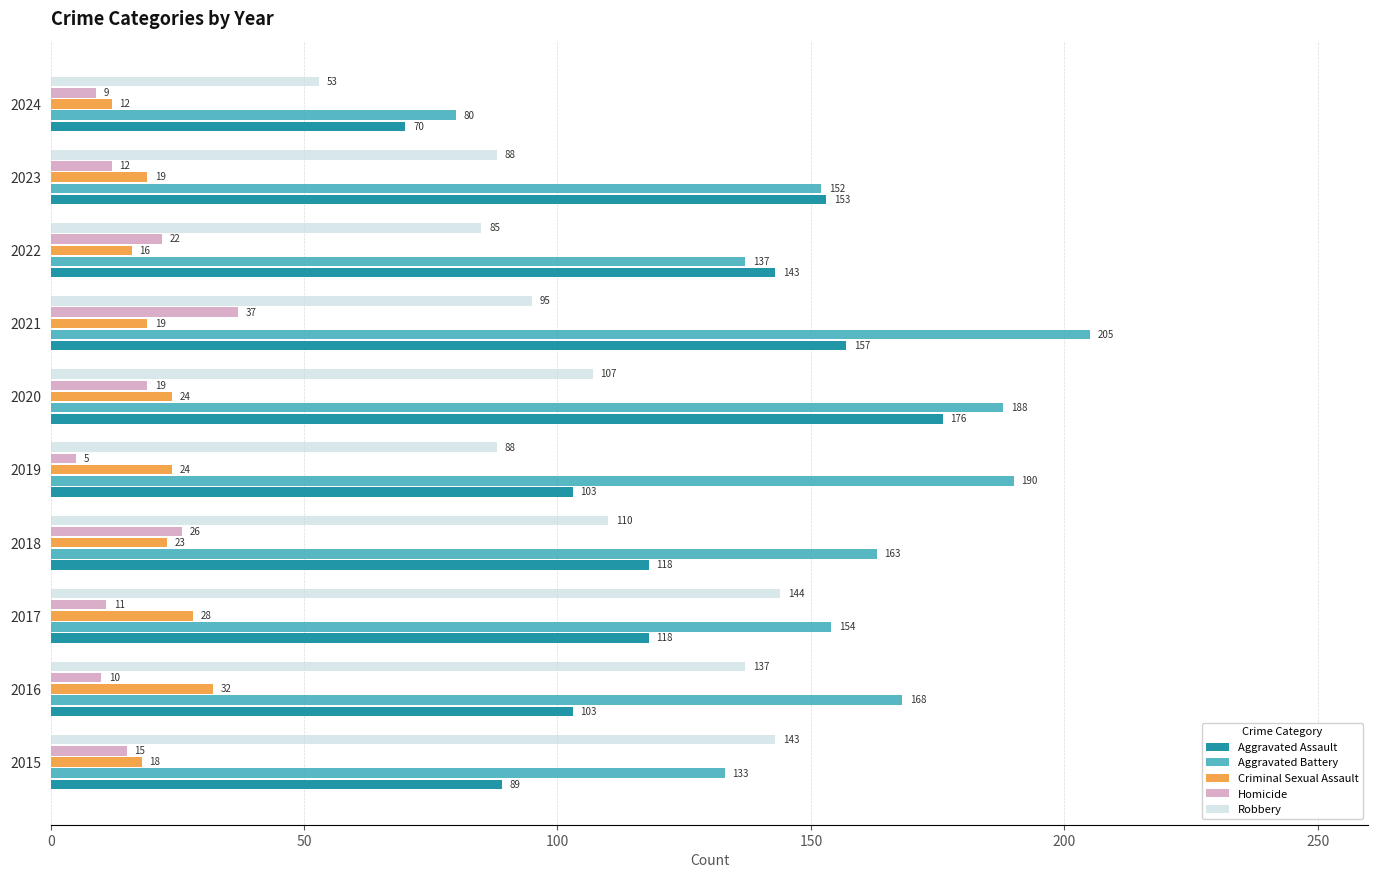

How many categories are shown in the chart?

10